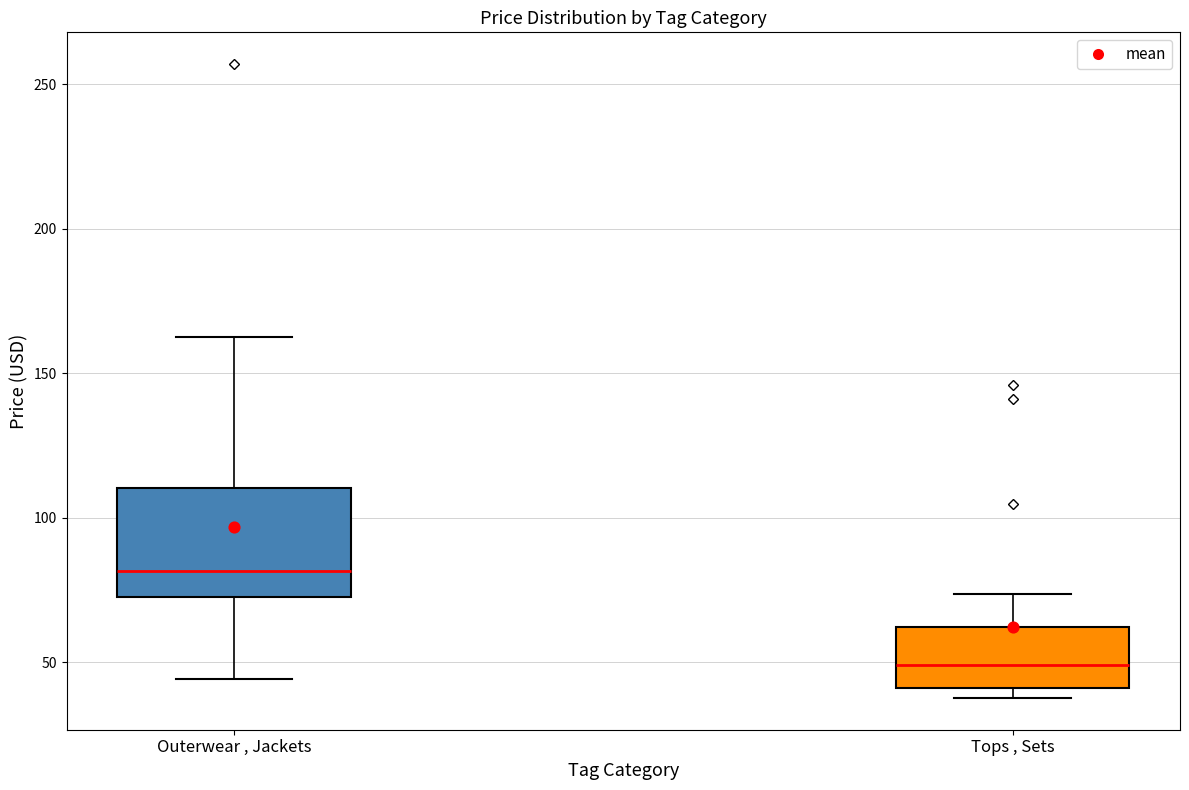

Which box's median line is the highest?

Outerwear , Jackets